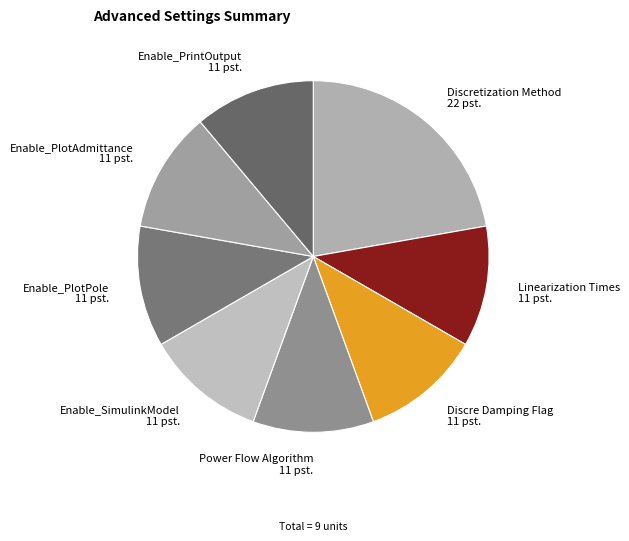

Is it true that Enable_PrintOutput is 11% of the pie?

True